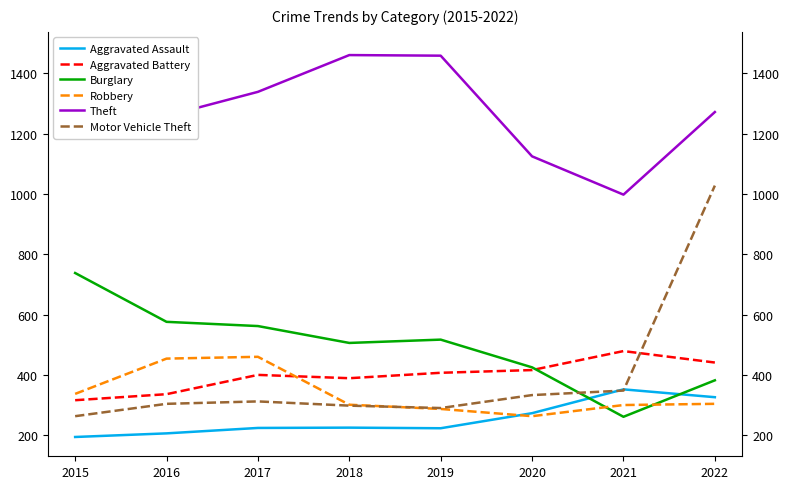

True or false: Motor Vehicle Theft has a value of 200 at 2020.

False